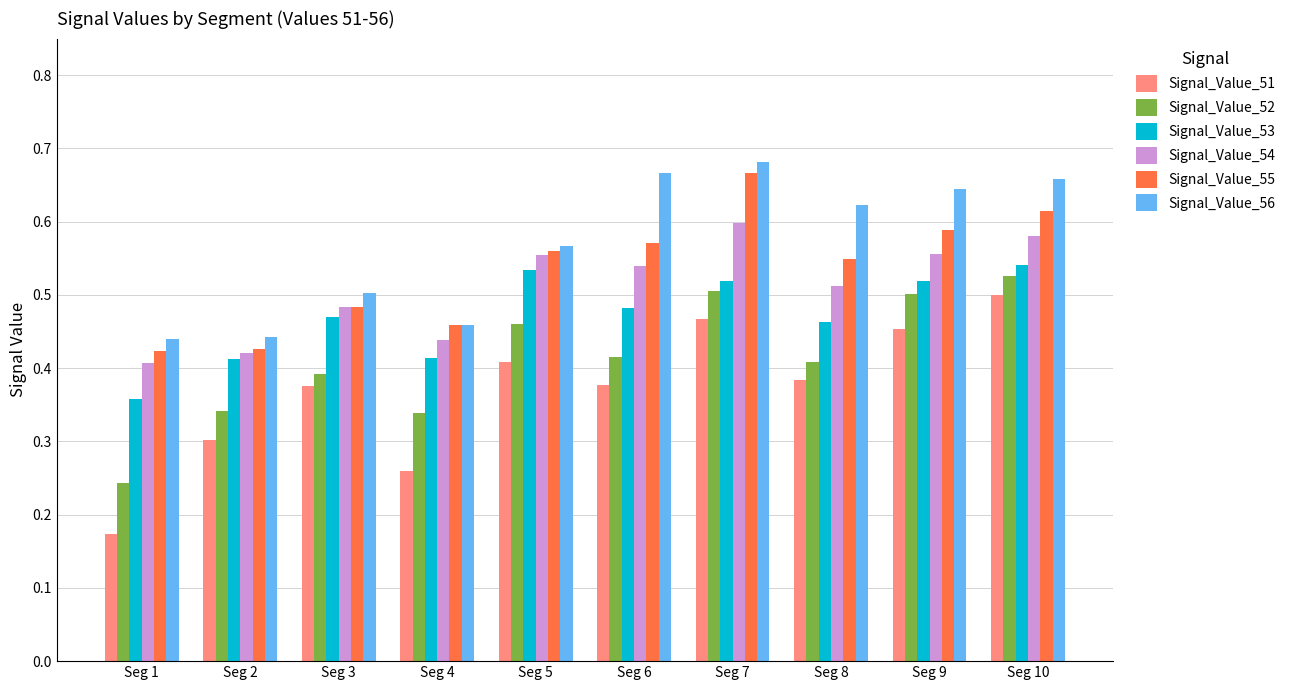

At which category does the chart reach its minimum across all series?

Seg 1